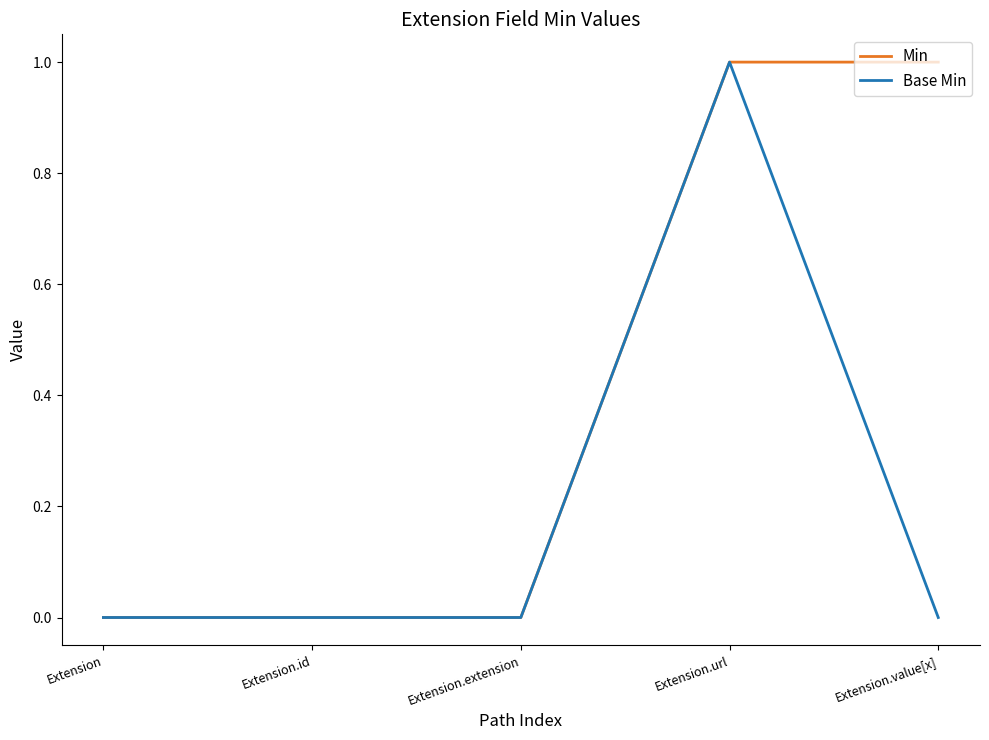

What is the difference between the Base Min values at Extension.url and Extension?

1